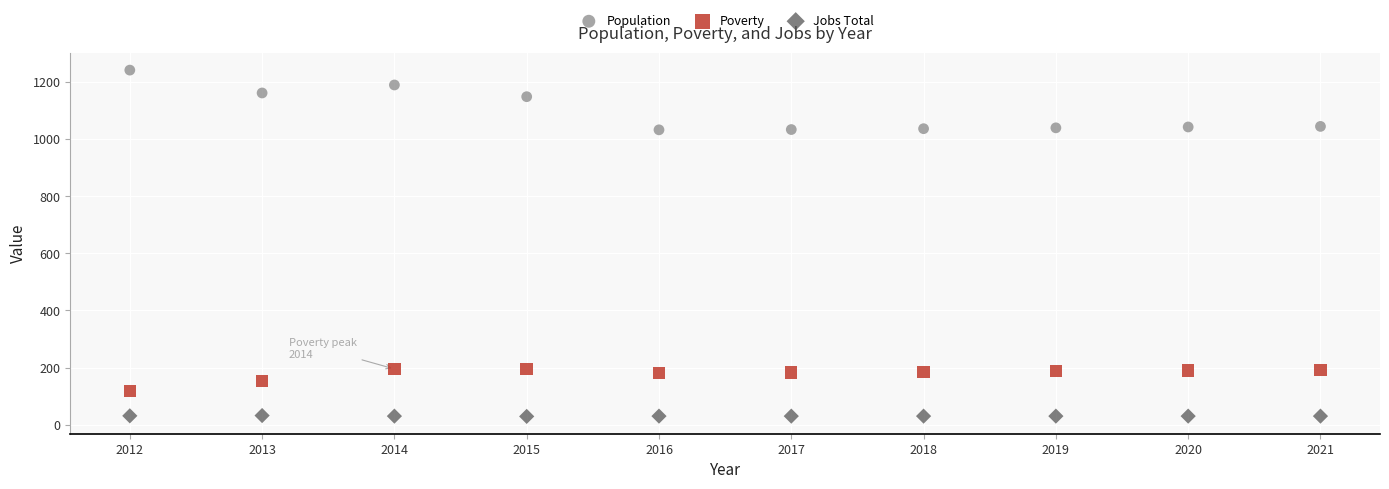

Which series reaches the minimum Y coordinate?

Jobs Total